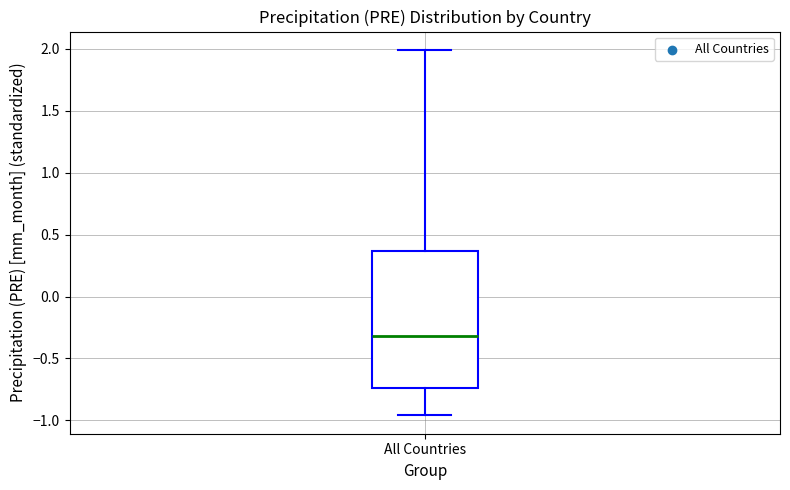

Transcribe this box plot: give where the median line is, the range the box spans, and where the two whiskers end, as read against the y-axis. The values are not printed on the chart, so give them approximately, as read against the axis.

median -0.30, box -0.75 to 0.35, whiskers -0.95 to 2.00